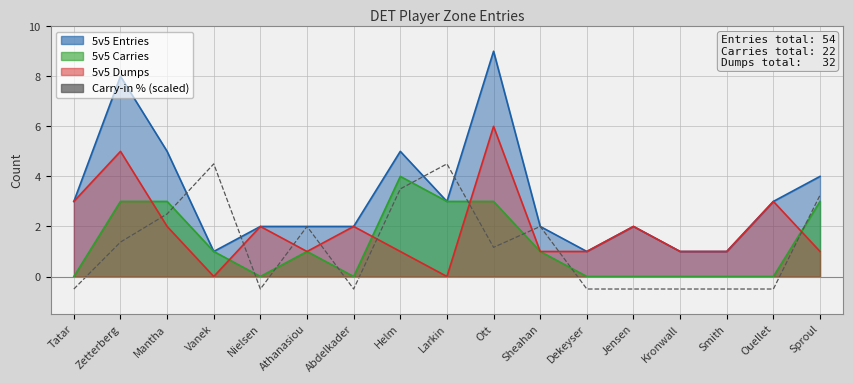

At which category does the chart reach its minimum across all series?

Tatar